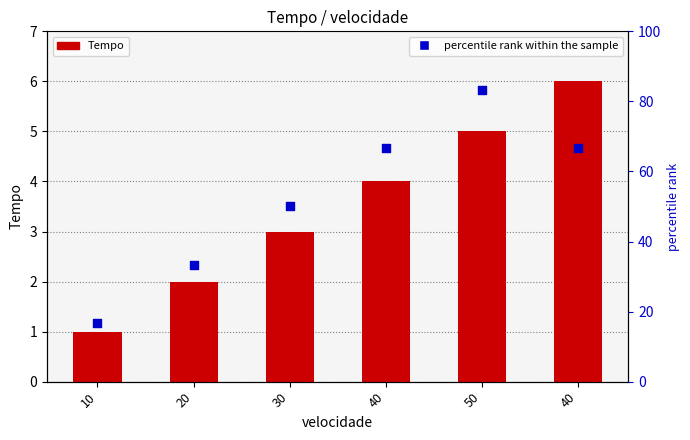

What is the total value across all series at 10?

17.7